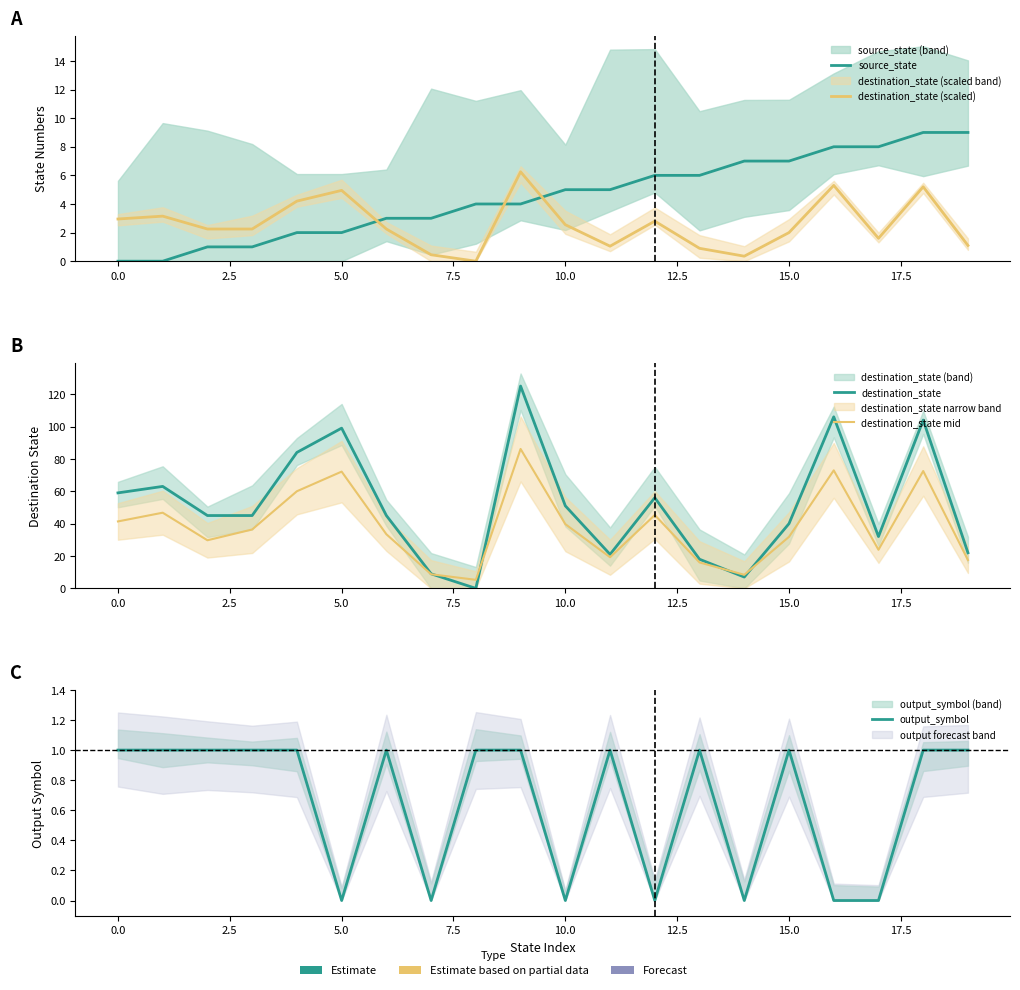

Is this an area chart (filled region under the line)?

No